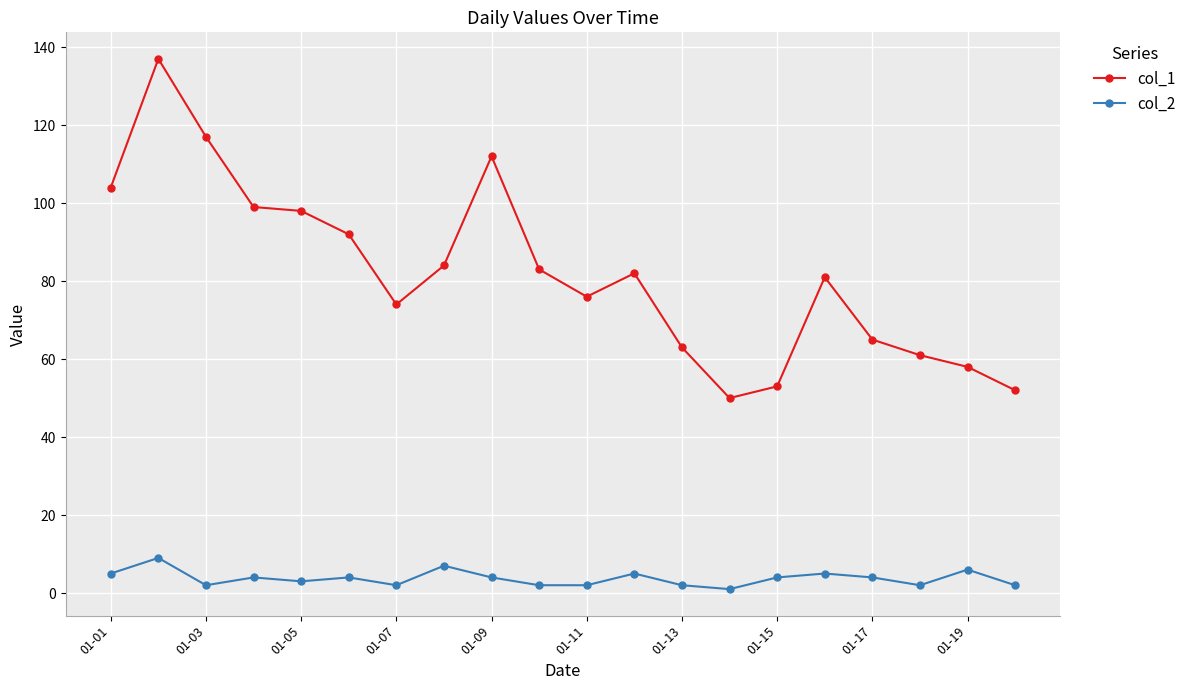

What is the maximum value shown in the chart?

137